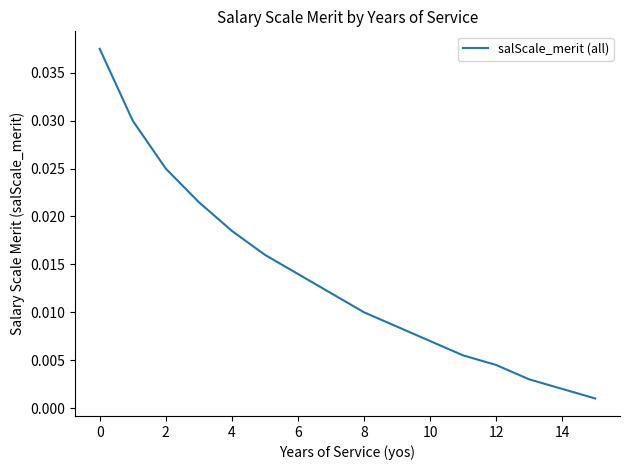

True or false: the data has more than 2 interior local peaks.

False